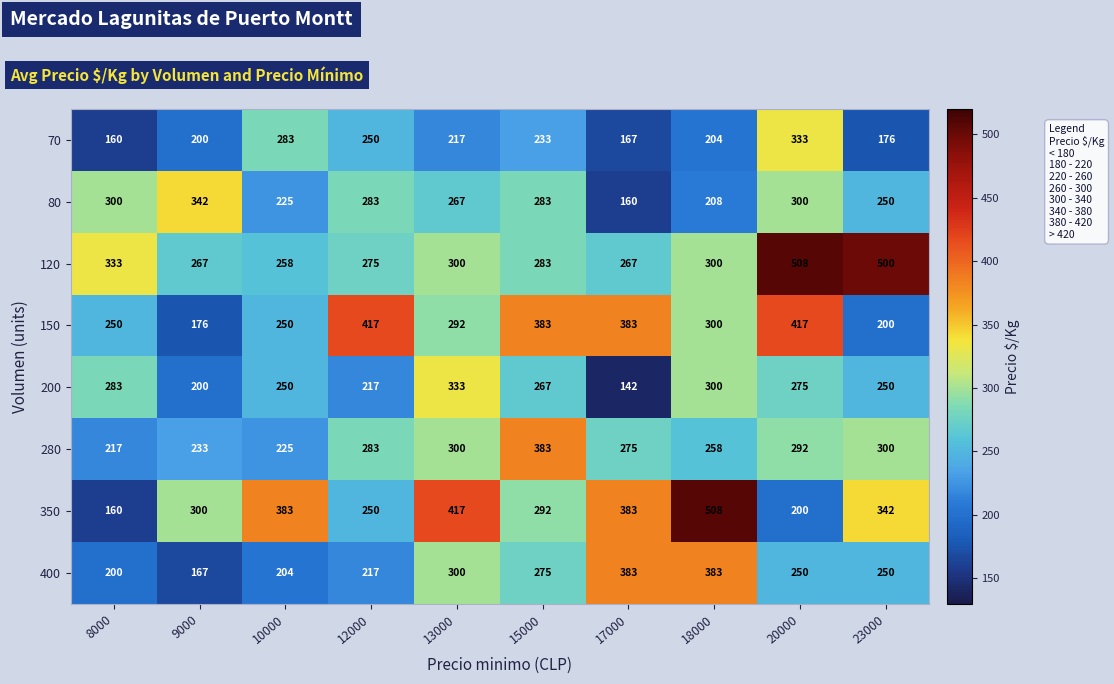

How many values in the 200 series are below 267?

5